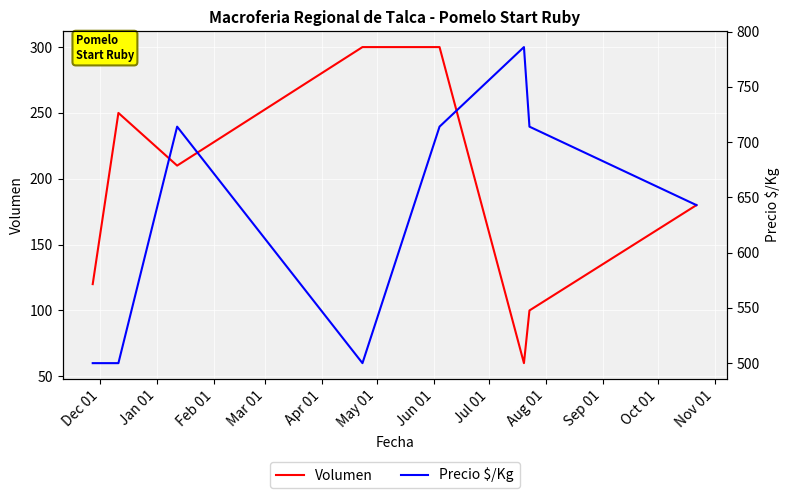

What are all the series names shown in the legend?

Volumen, Precio $/Kg